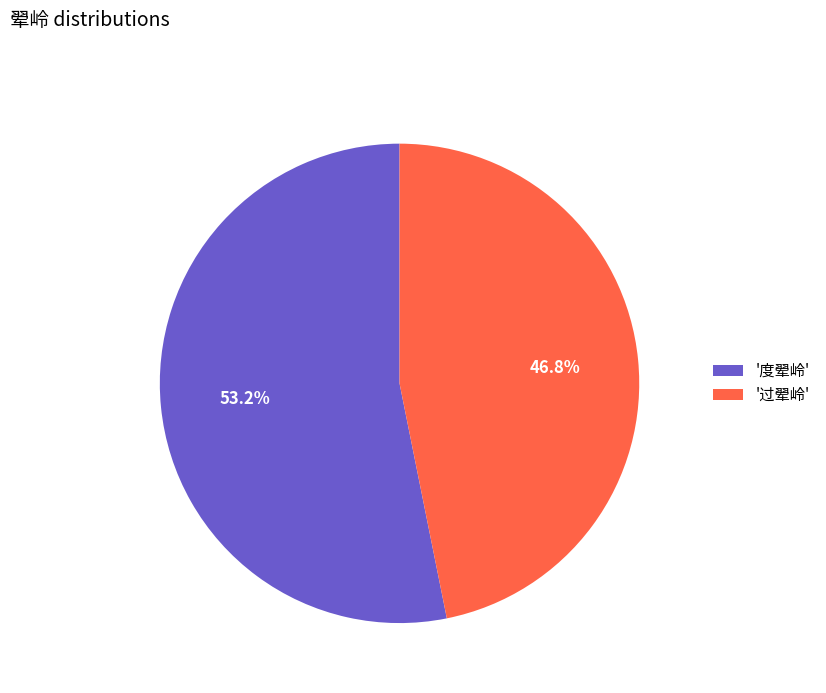

Which category has the smallest portion of the pie?

'过翚岭'